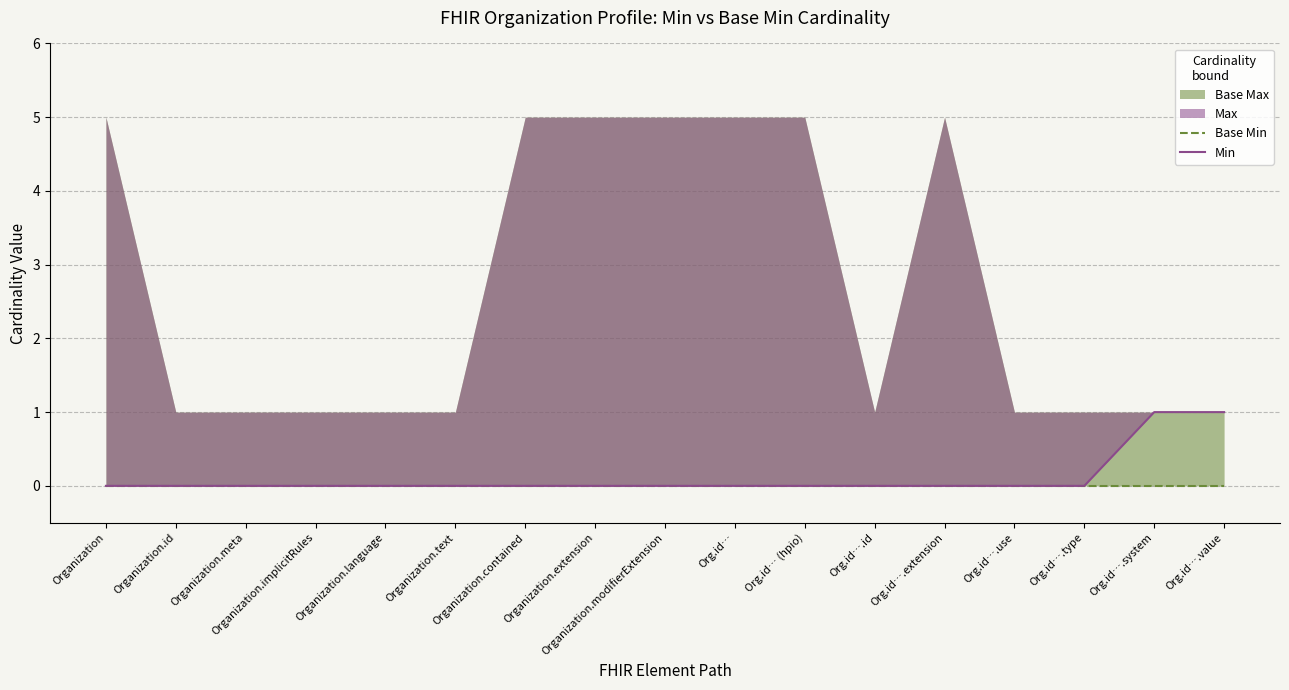

What is the label of the 1st point from the left?

Organization